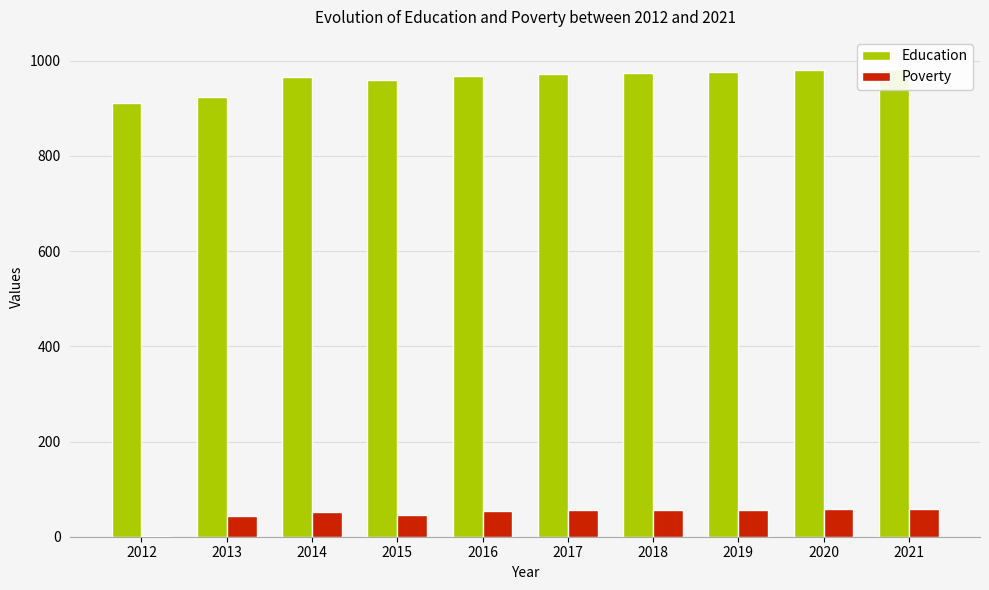

Which label corresponds to the largest value in the chart?

2021